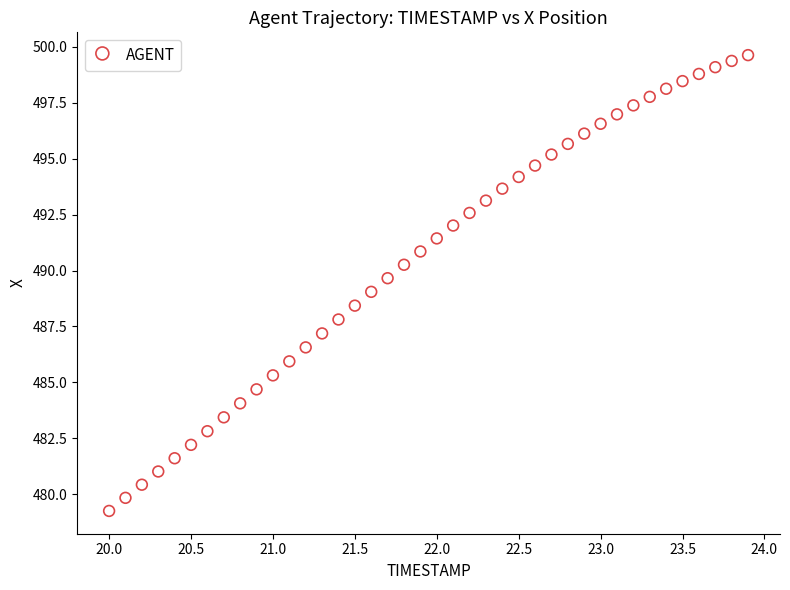

What is the range of X values (max minus min)?

3.9